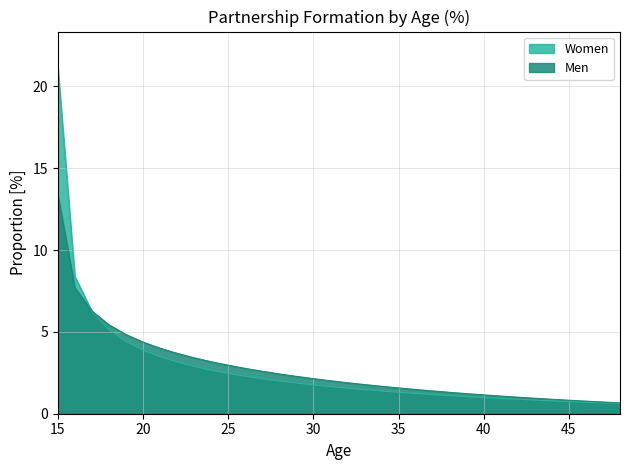

Does the chart have visible grid lines?

Yes